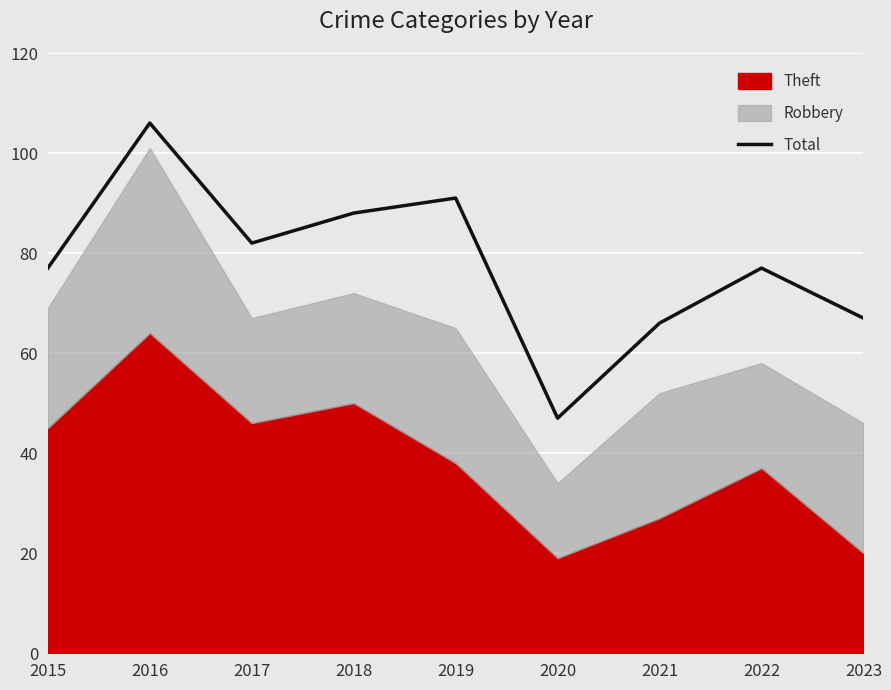

At which category does the data reach its first local peak?

2016